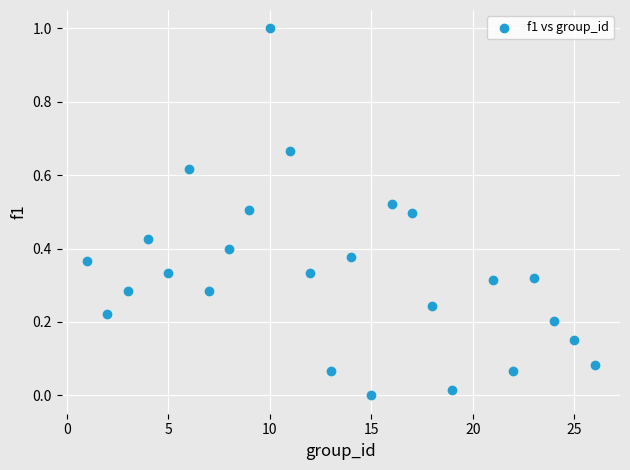

What is the range of Y values (max minus min)?

1.0